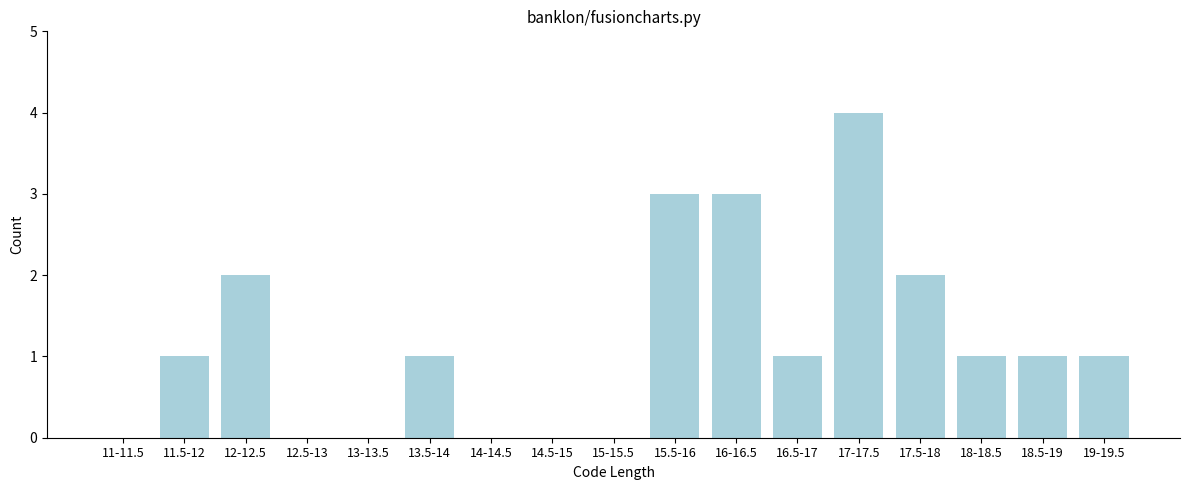

Reading left to right, list all the values displayed in this chart.

11-11.5=0	11.5-12=1	12-12.5=2	12.5-13=0	13-13.5=0	13.5-14=1	14-14.5=0	14.5-15=0	15-15.5=0	15.5-16=3	16-16.5=3	16.5-17=1	17-17.5=4	17.5-18=2	18-18.5=1	18.5-19=1	19-19.5=1